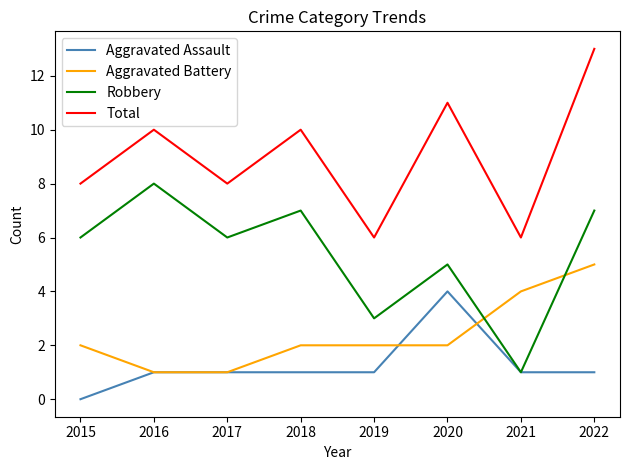

List the series in order of their peak value, highest first.

Total, Robbery, Aggravated Battery, Aggravated Assault